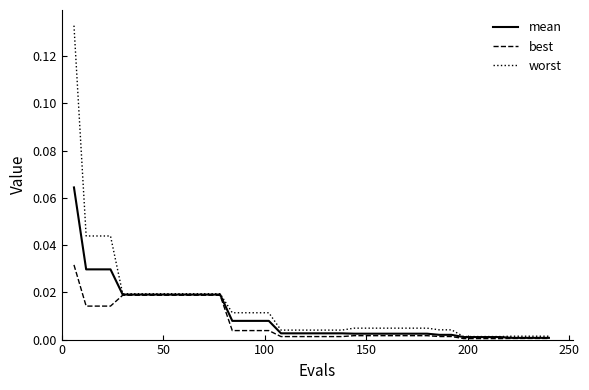

Which series has the widest spread of values?

worst